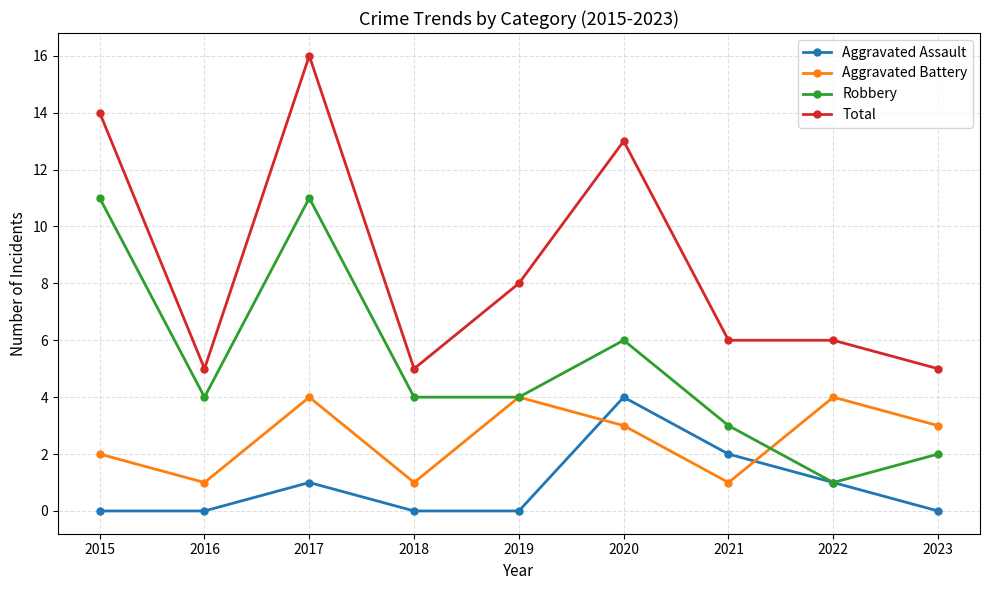

At how many categories does at least one series exceed 1?

9